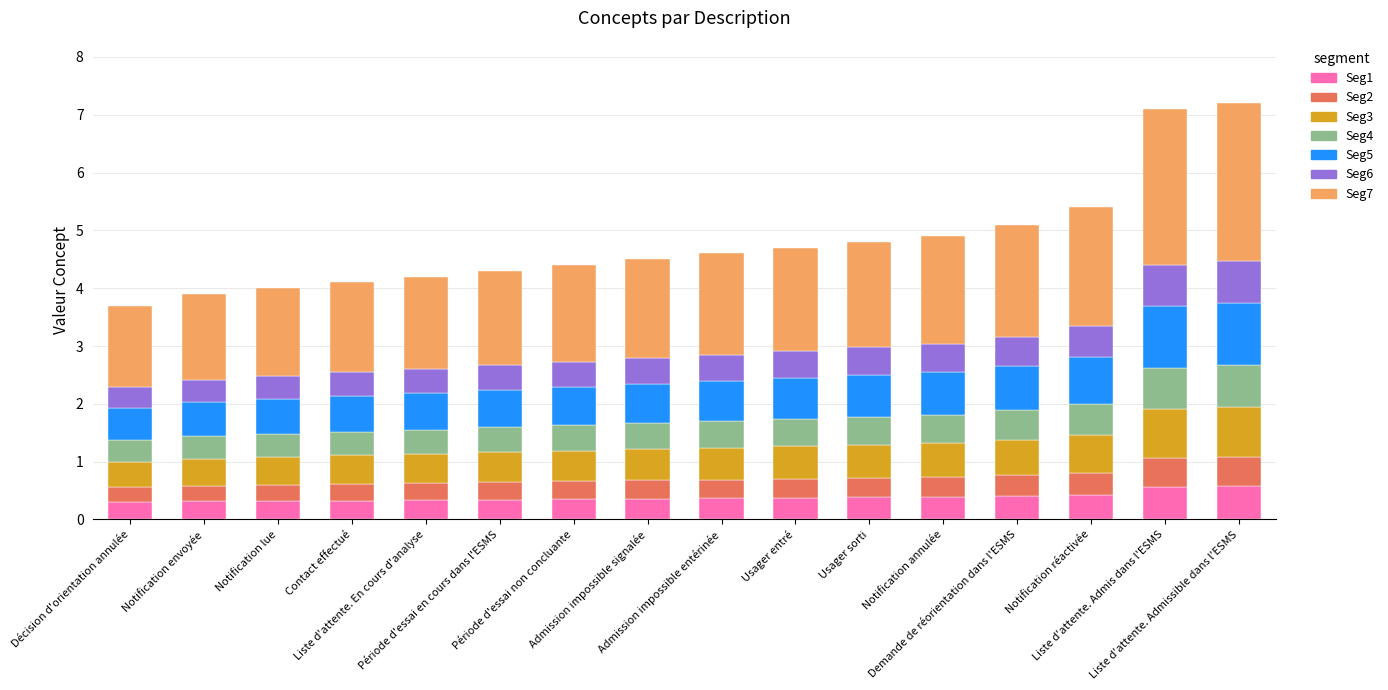

What is the highest value of the Seg1 series?

0.6